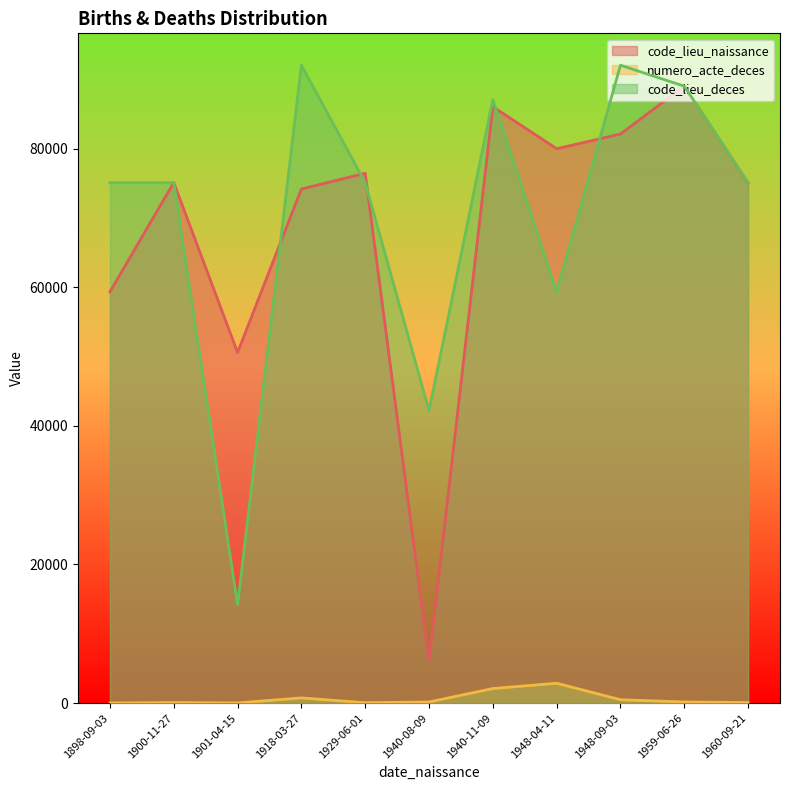

Does the chart display data point markers on the line(s)?

No